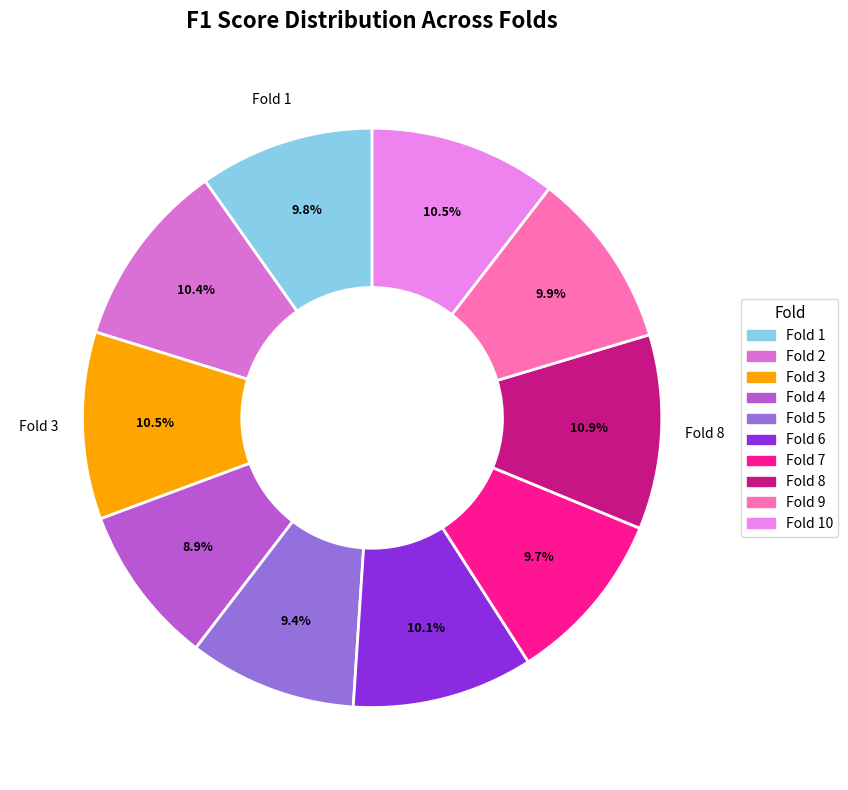

To the nearest percent, what portion does Fold 6 represent?

10%